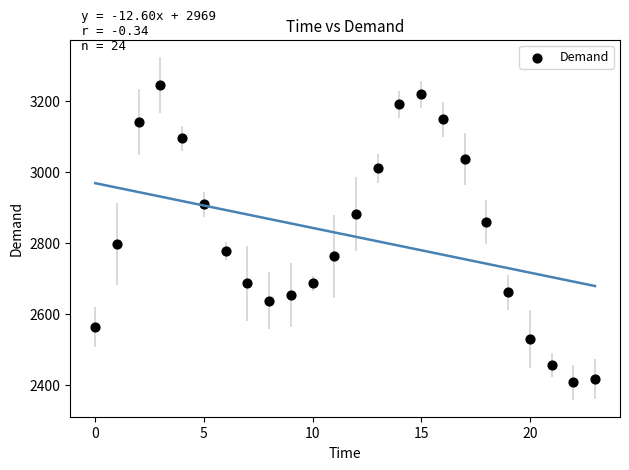

What is the range of Y values (max minus min)?

837